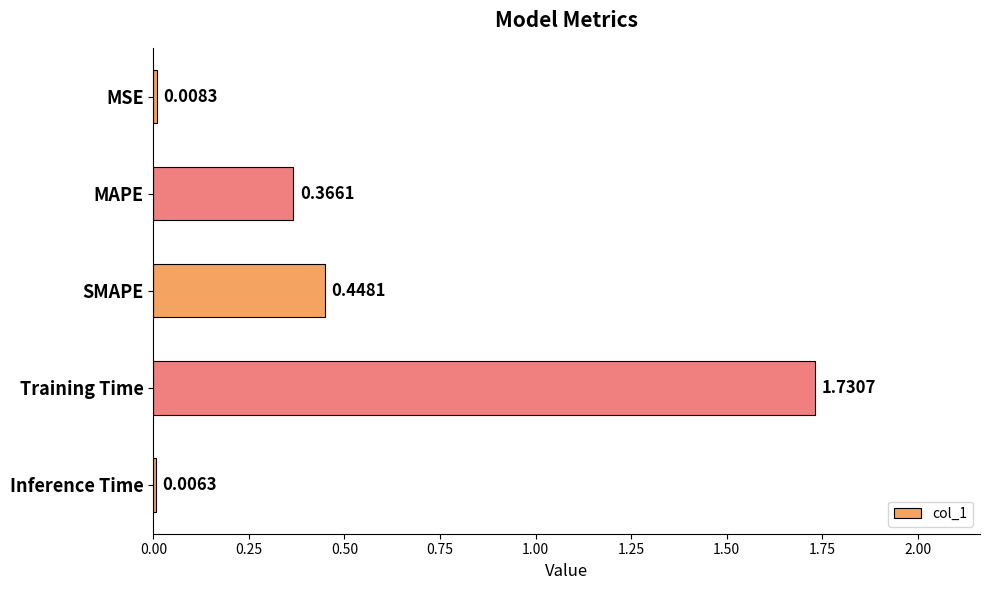

What is the change in value from SMAPE to Inference Time?

-0.4